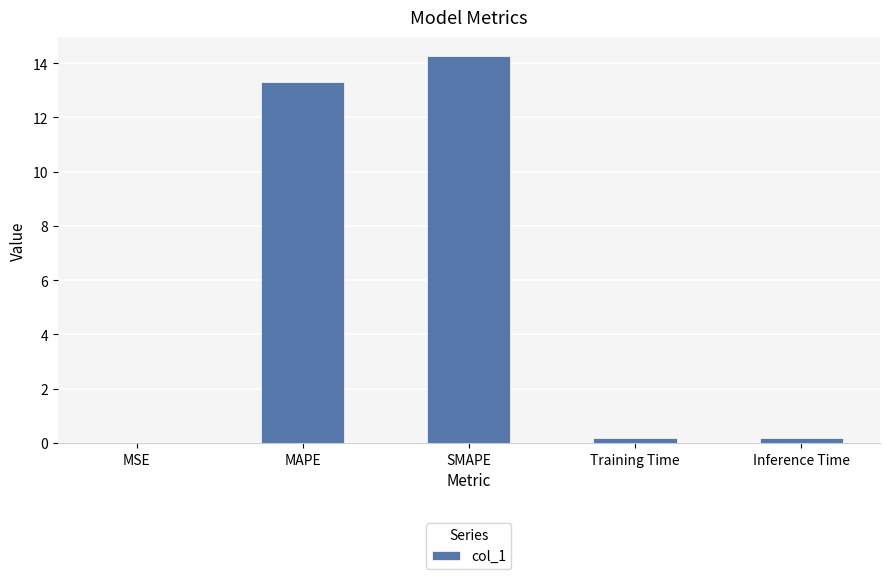

What is the greatest value displayed?

14.3